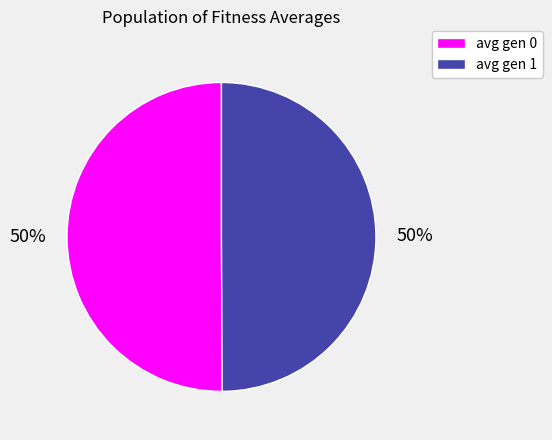

Is the sum of avg gen 1 and avg gen 0 greater than half?

Yes